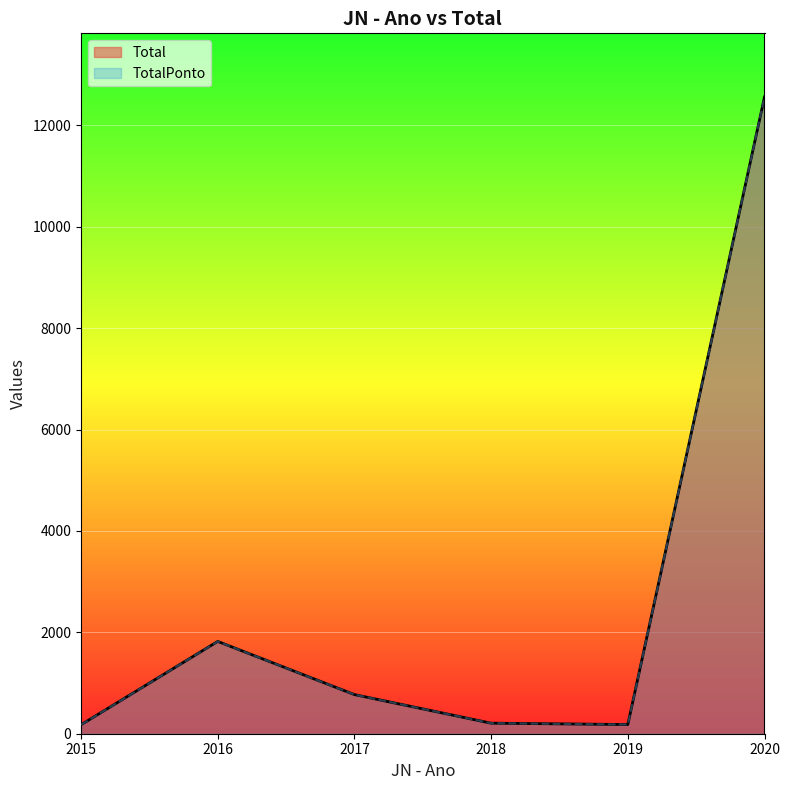

Between 2016 and 2015, which is larger?

2016